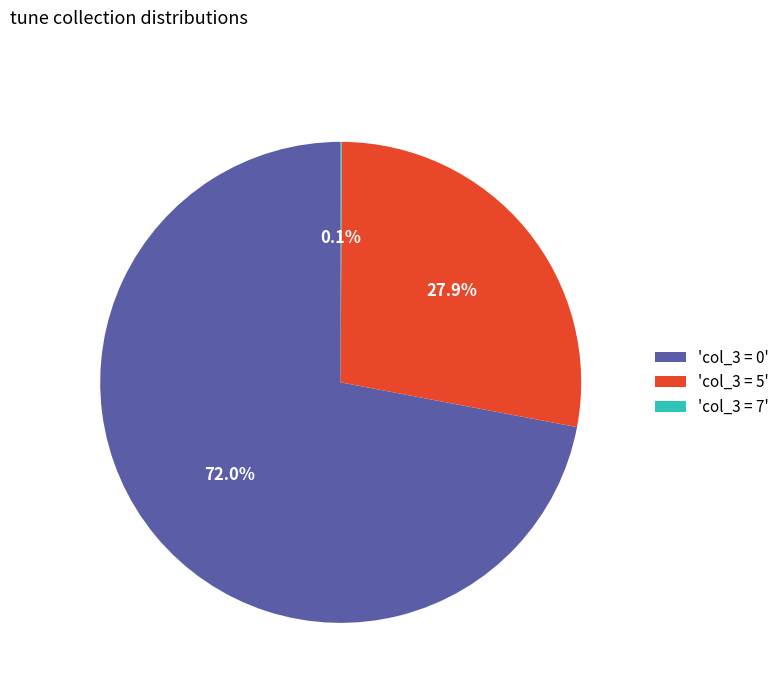

What is the largest slice in the pie chart?

'col_3 = 0'